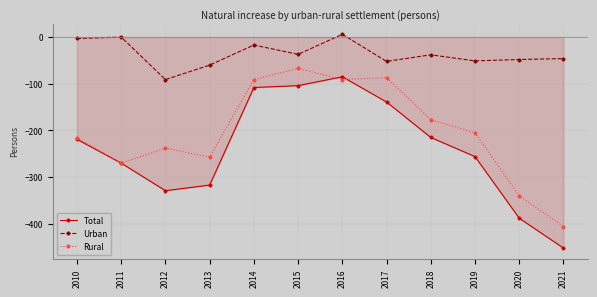

Which series has the largest total across all categories?

Urban